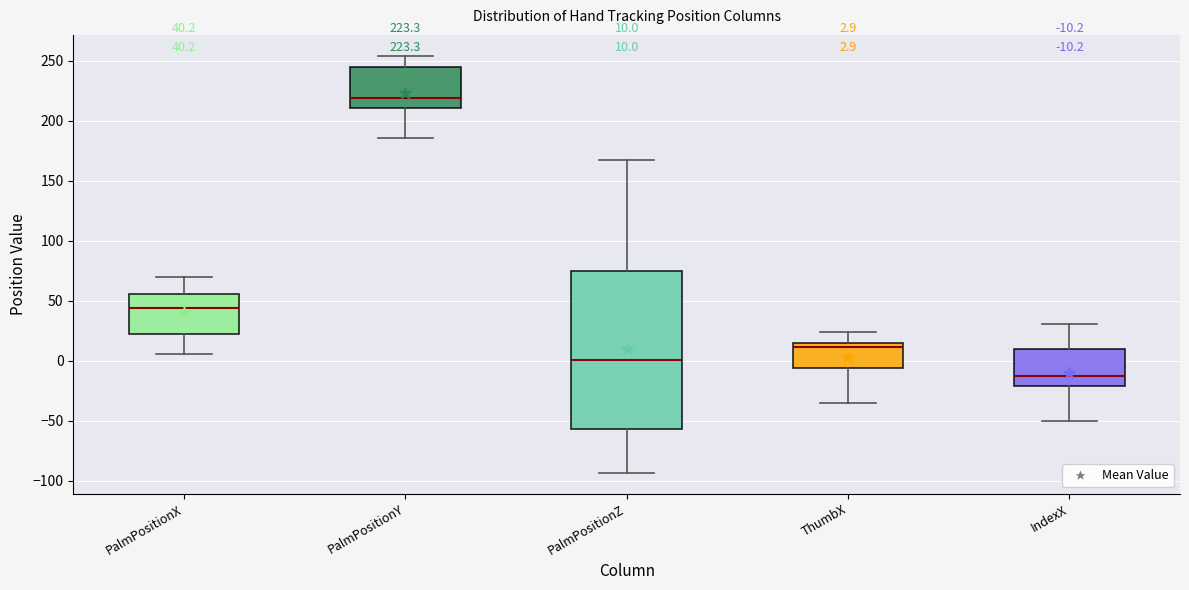

Which box's median line is the lowest?

IndexX